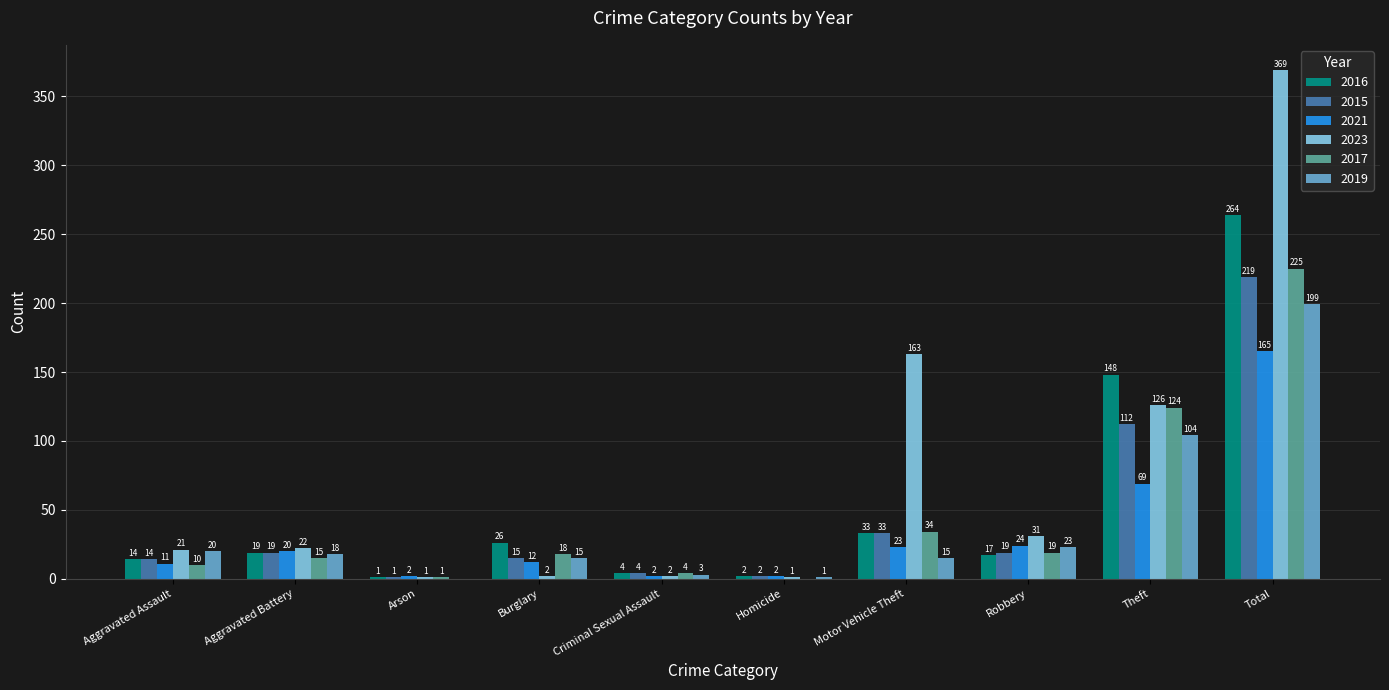

True or false: 2016 has a value of 33 at Motor Vehicle Theft.

True